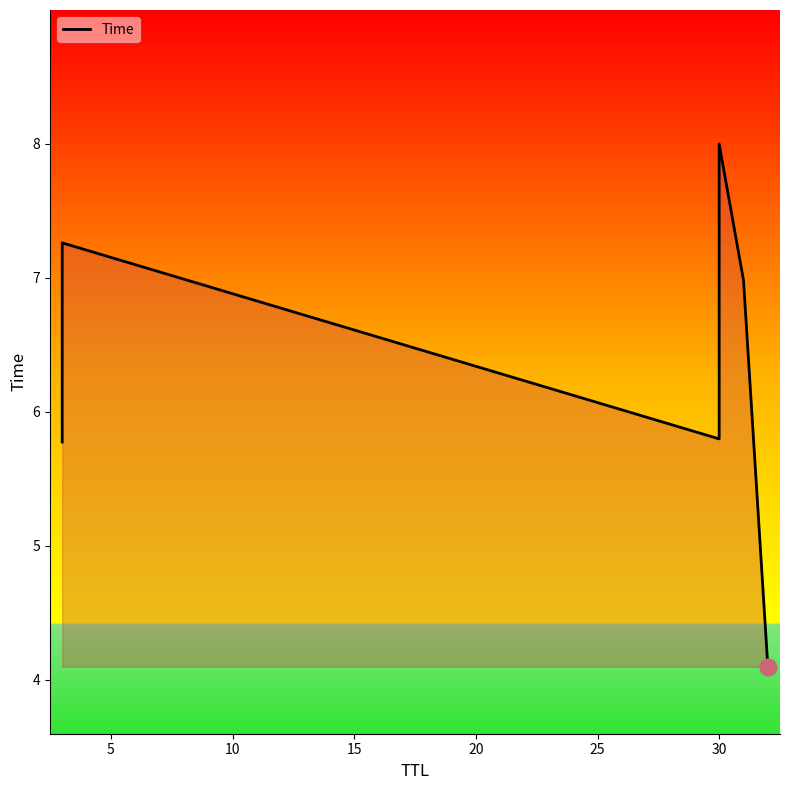

What is the sum of all values?

37.9